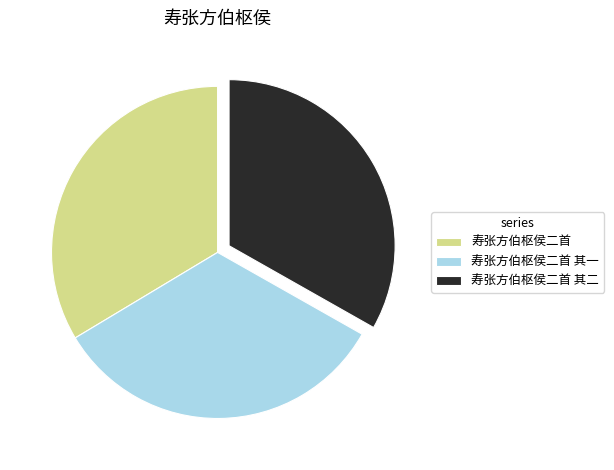

Do 寿张方伯枢侯二首 其二 and 寿张方伯枢侯二首 together represent more than half of the pie?

Yes